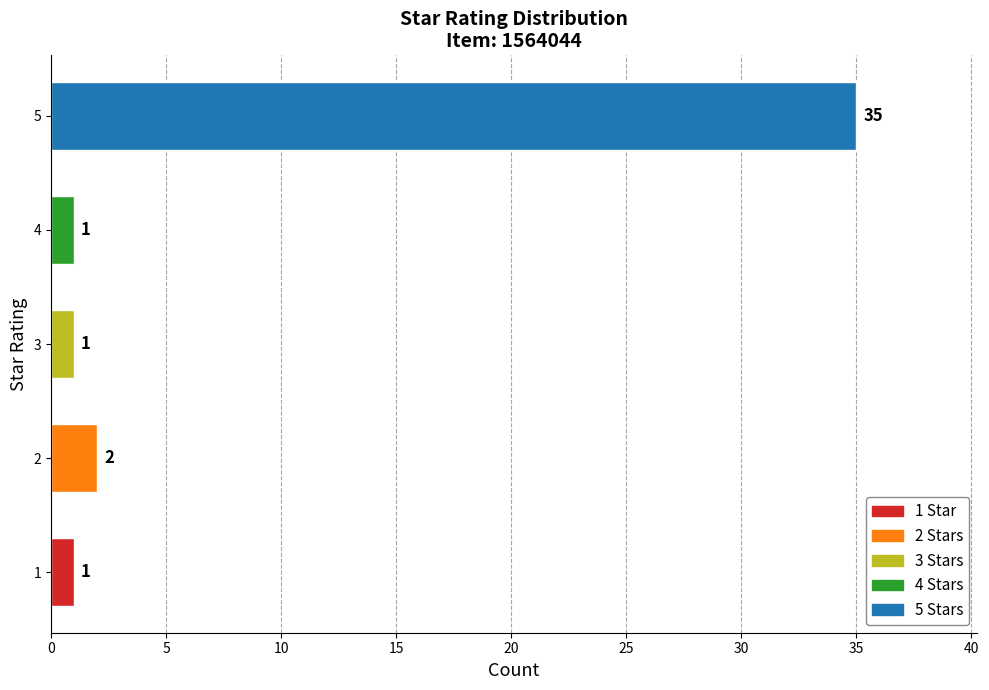

Which label corresponds to the largest value in the chart?

5